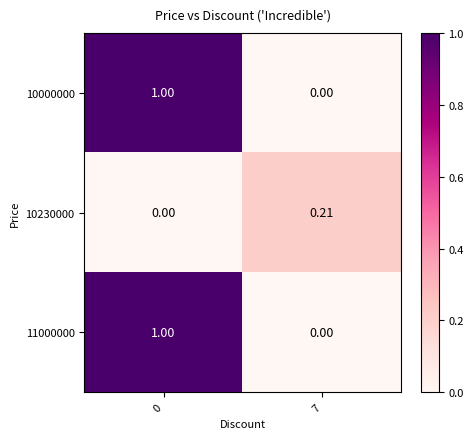

Is the value of 10000000 at 7 greater than the value of 10230000 at 7?

No